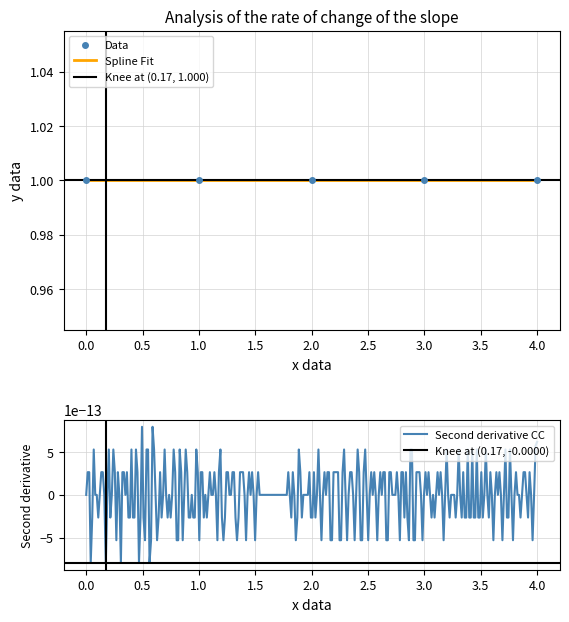

What is the value of the CC point at the 1st from the left?

1